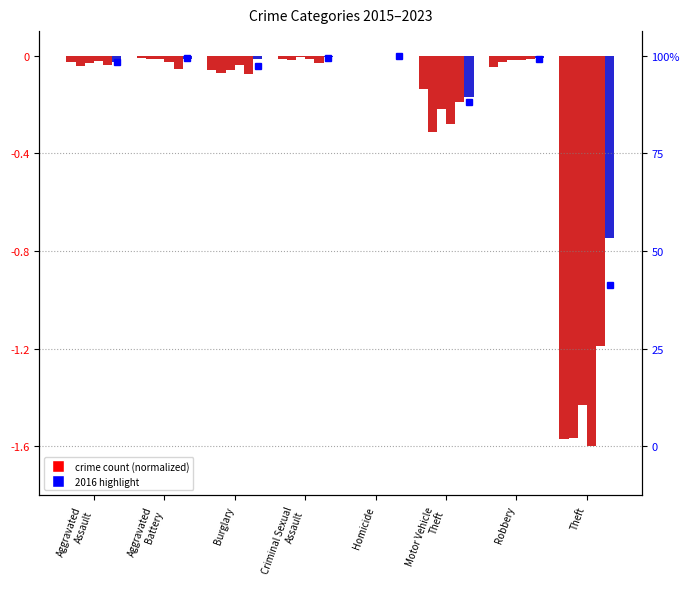

What is the sum of all 2017 values?

-1.8